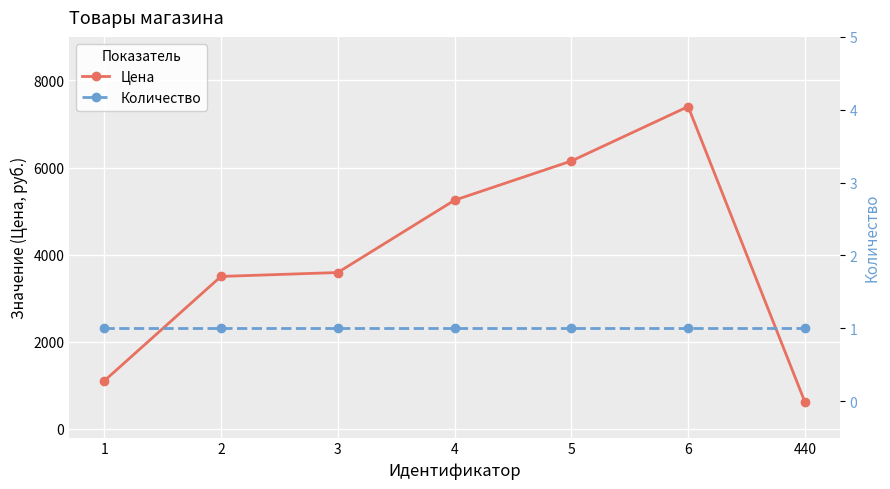

Is it true that Цена equals 1643 at 4?

False